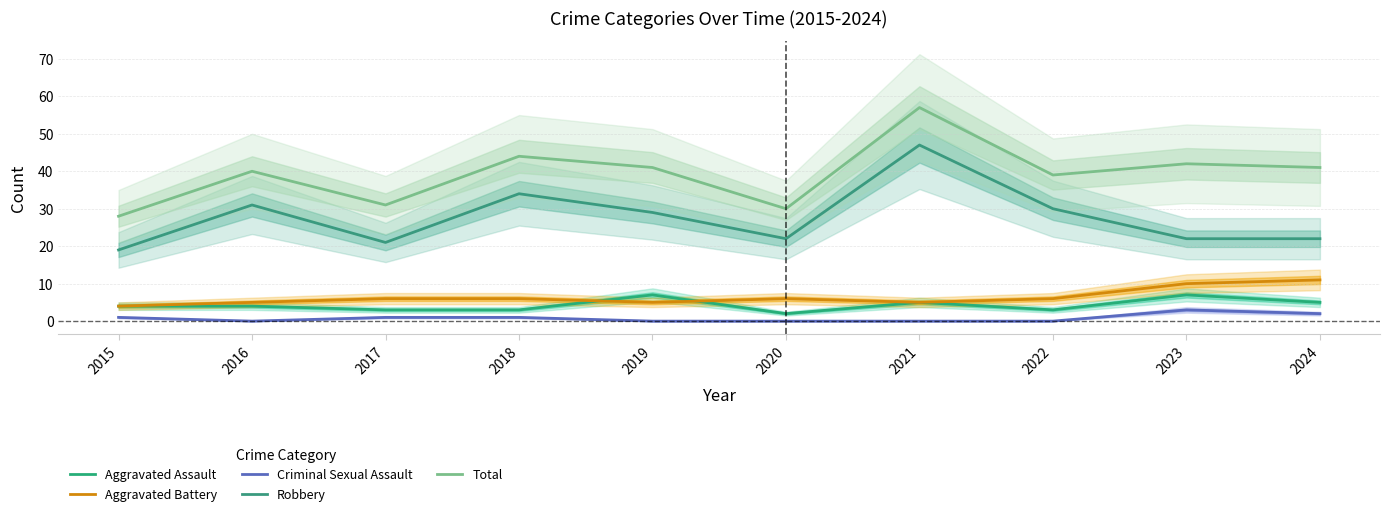

How many lines are shown in the chart?

5